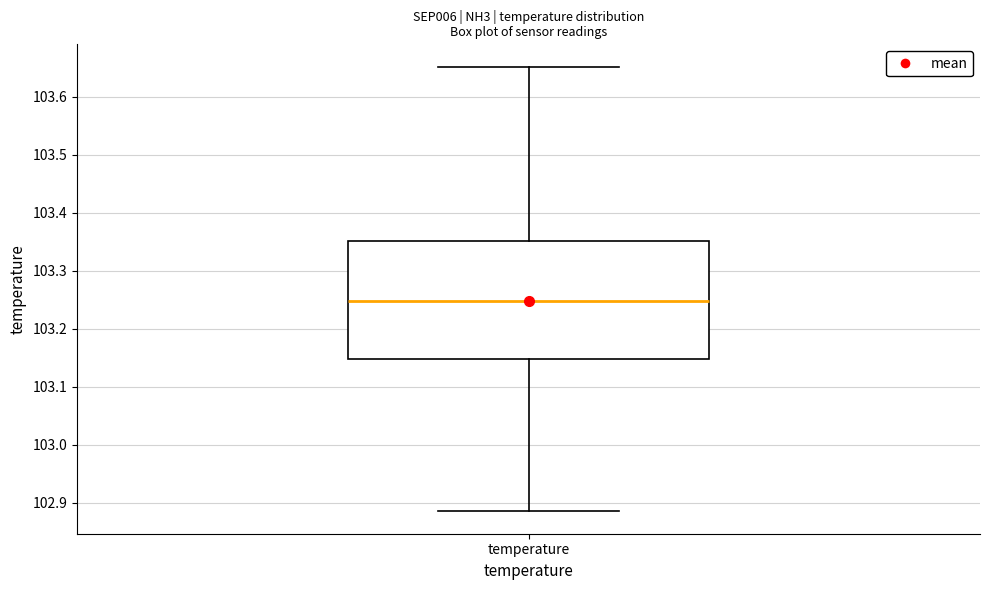

Where does the lower whisker of the box for temperature end on the y-axis? The values are not printed on the chart, so give them approximately, as read against the axis.

102.89